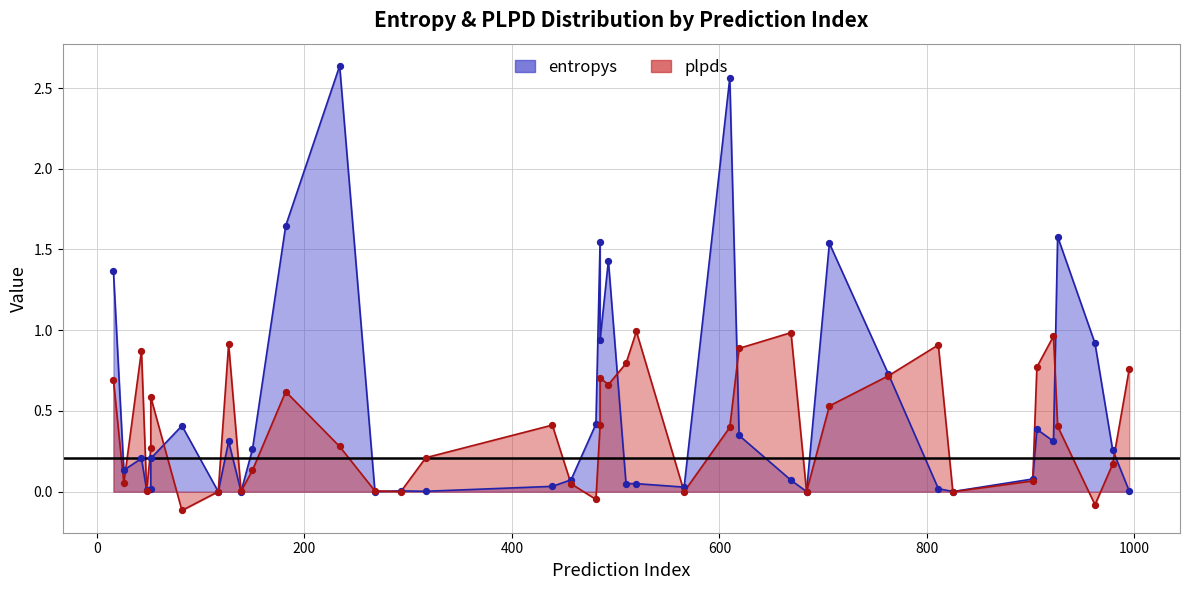

Which series has the largest total across all categories?

entropys